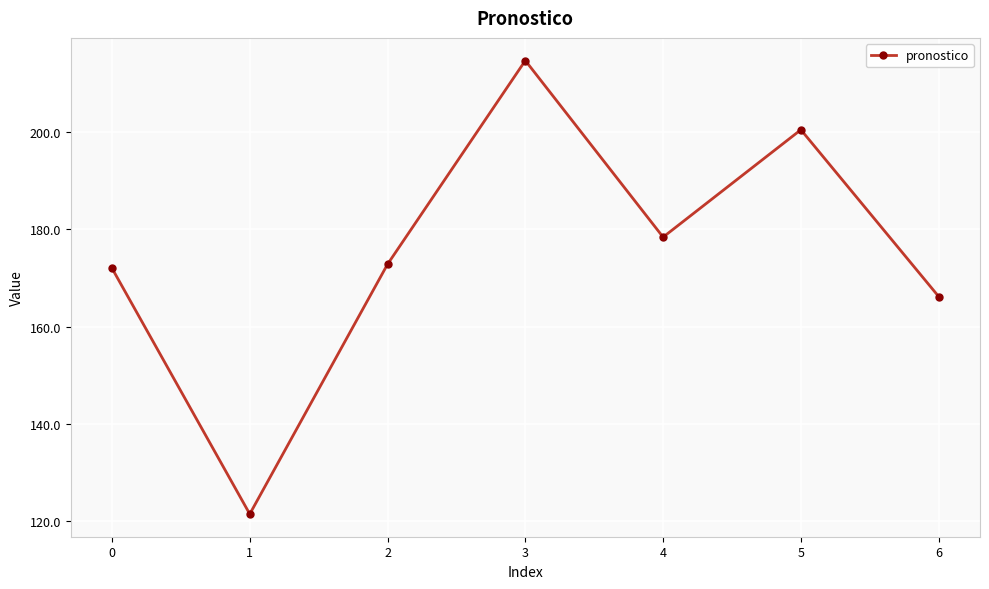

What is the change in value from 1 to 3?

+93.2